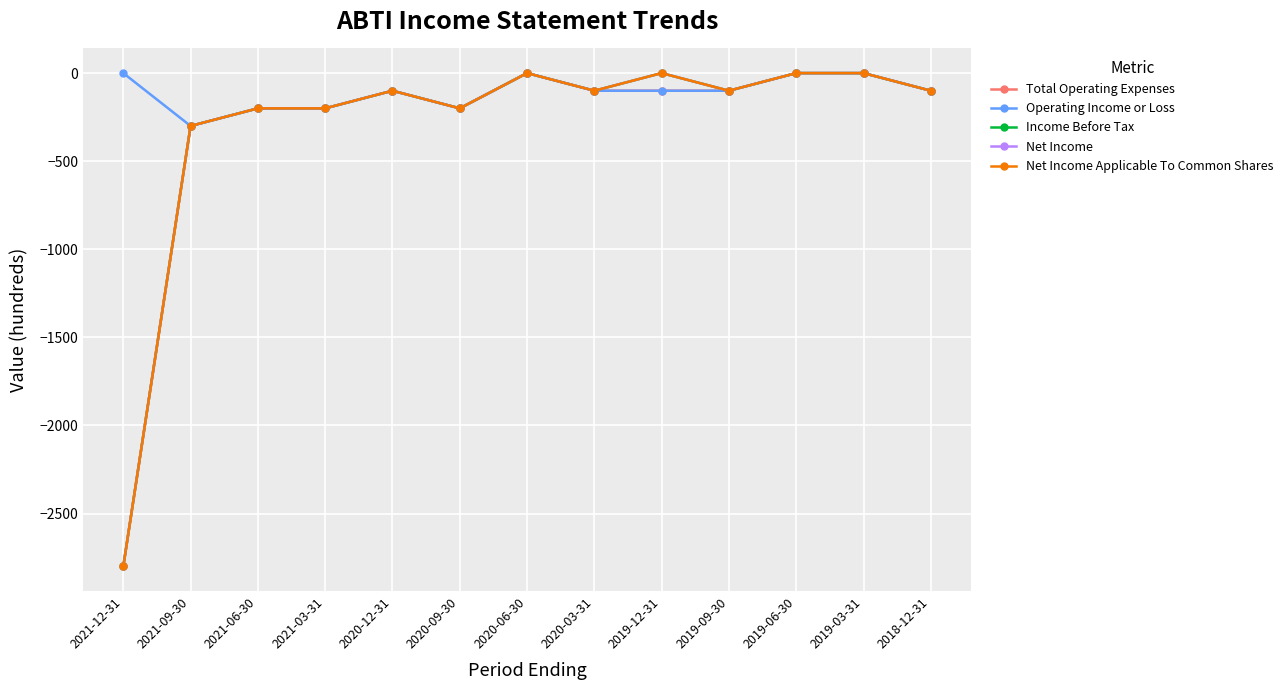

How many lines are shown in the chart?

5